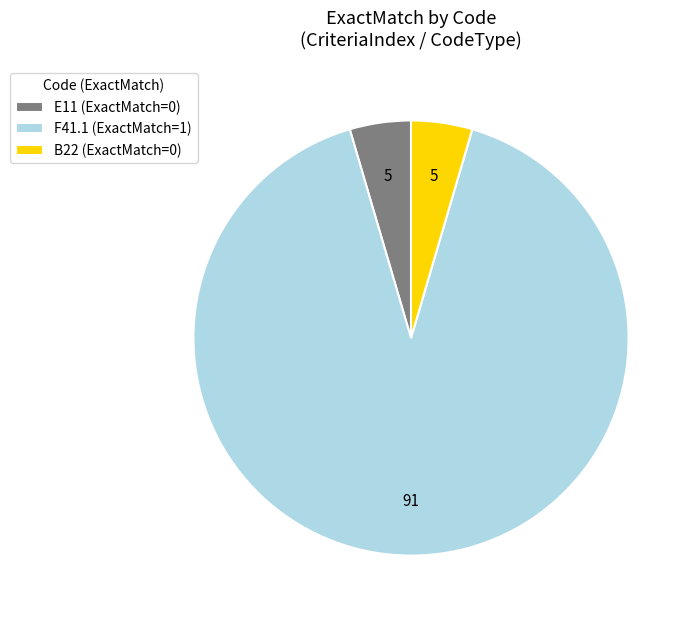

How many slices are in this pie chart?

3